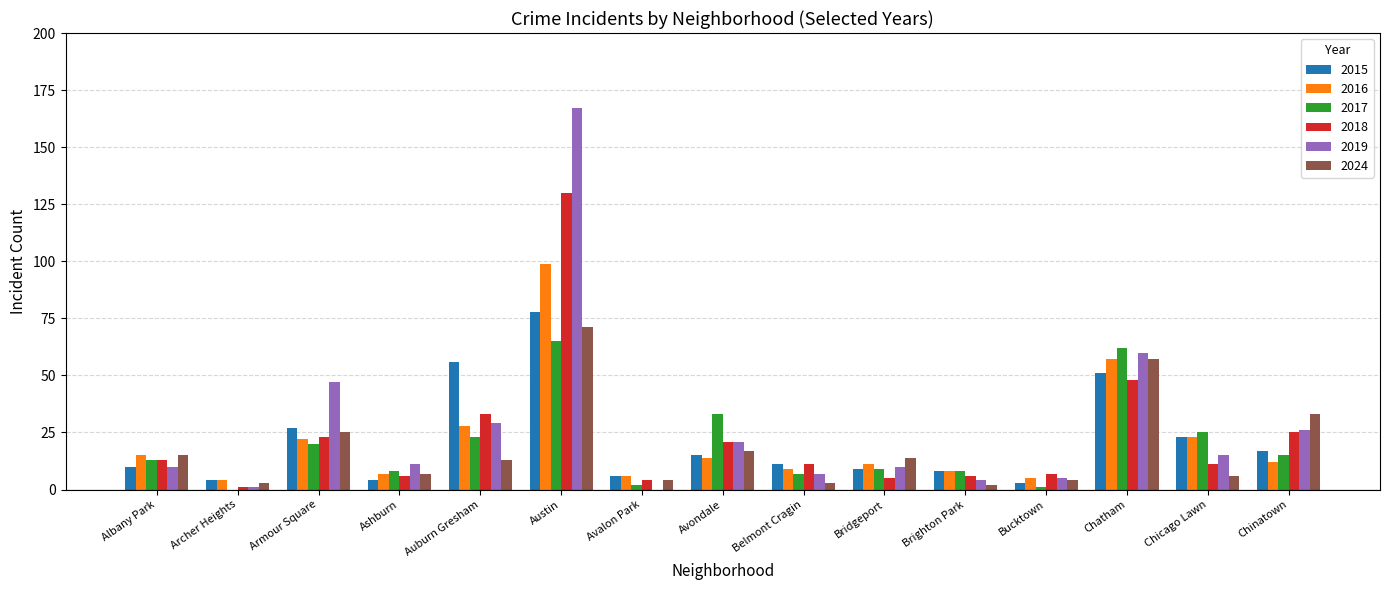

At which label does 2015 reach its peak?

Austin